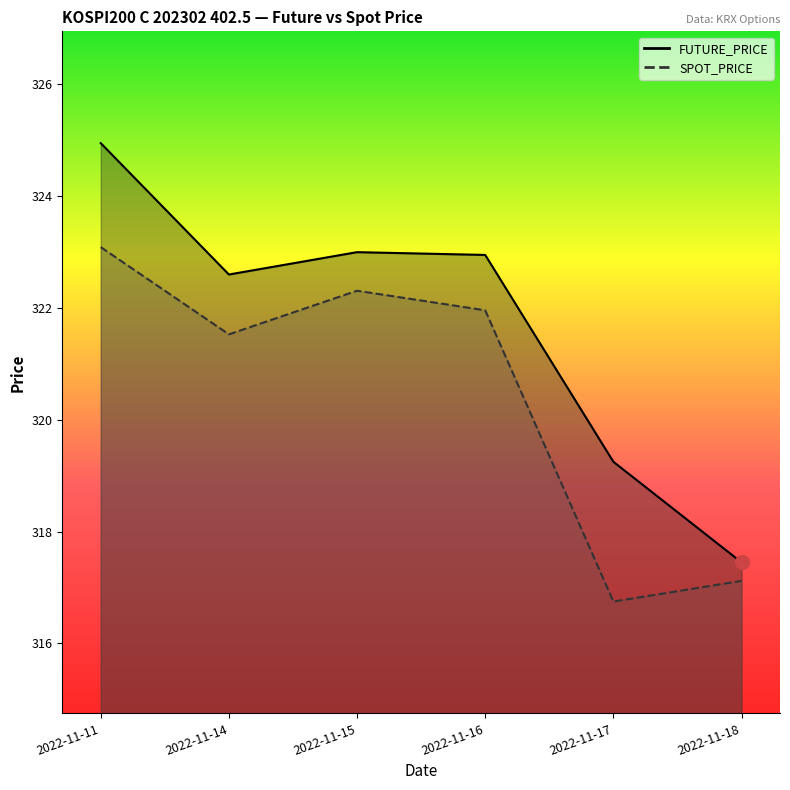

What is the average value of the SPOT_PRICE series?

320.5